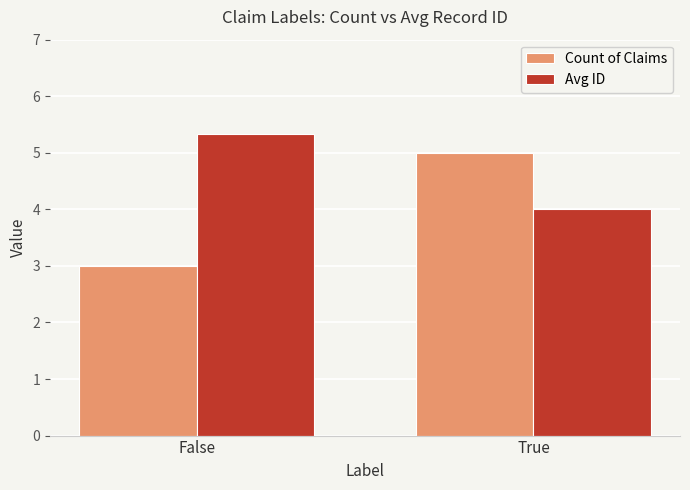

What is the label of the 1st bar from the right?

True